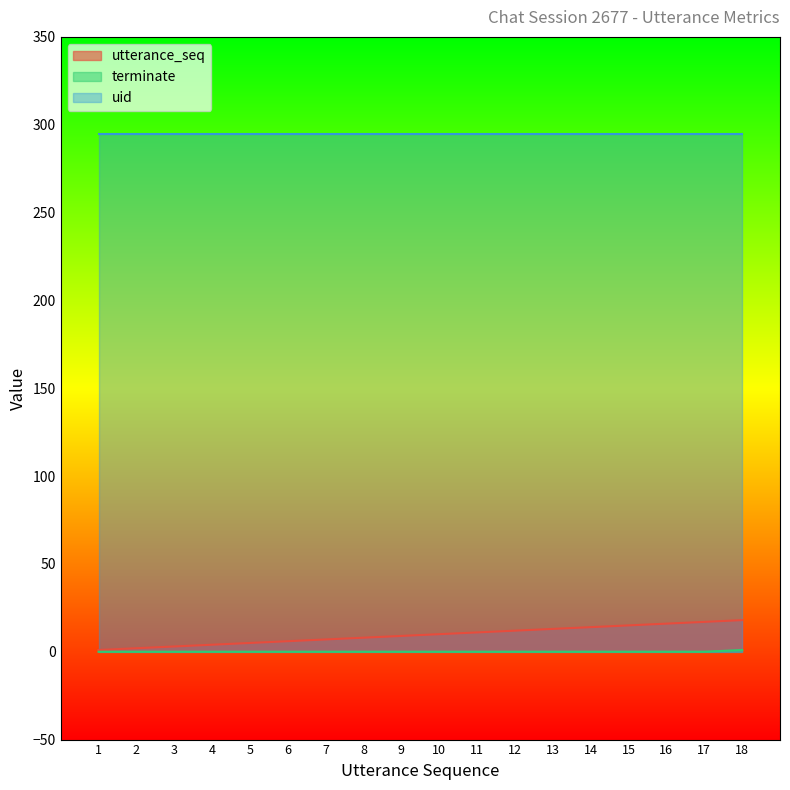

True or false: utterance_seq and uid intersect in this chart.

False